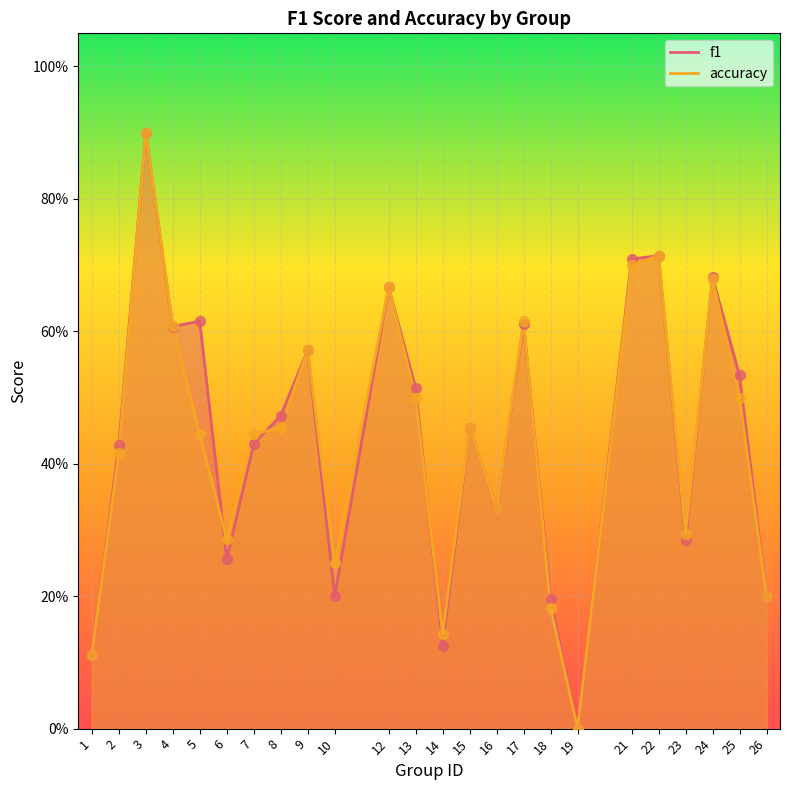

At which category is the sum across all series the highest?

3